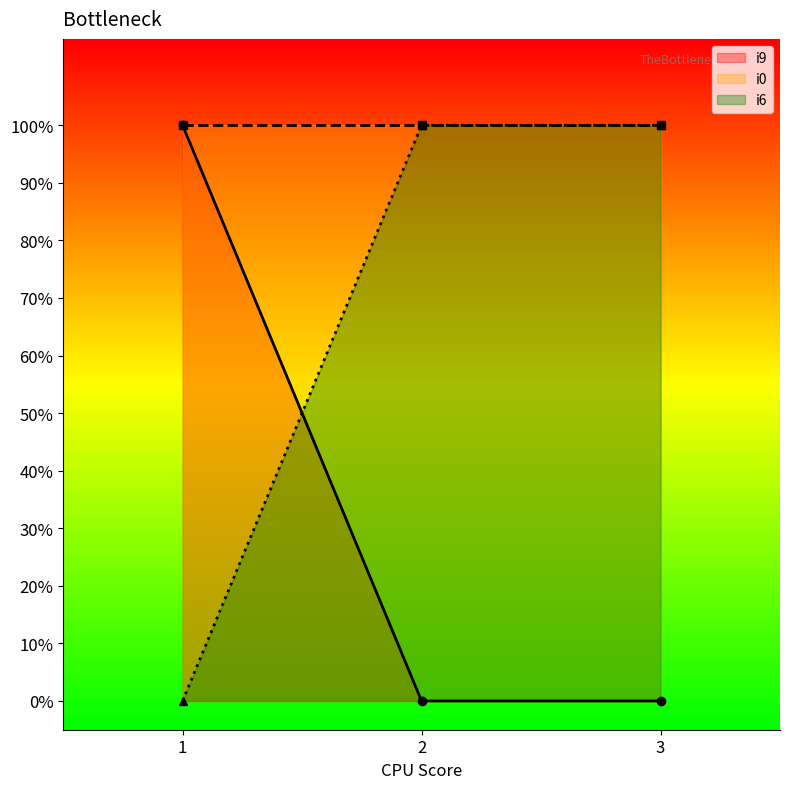

Which series has the largest range (max minus min)?

i9